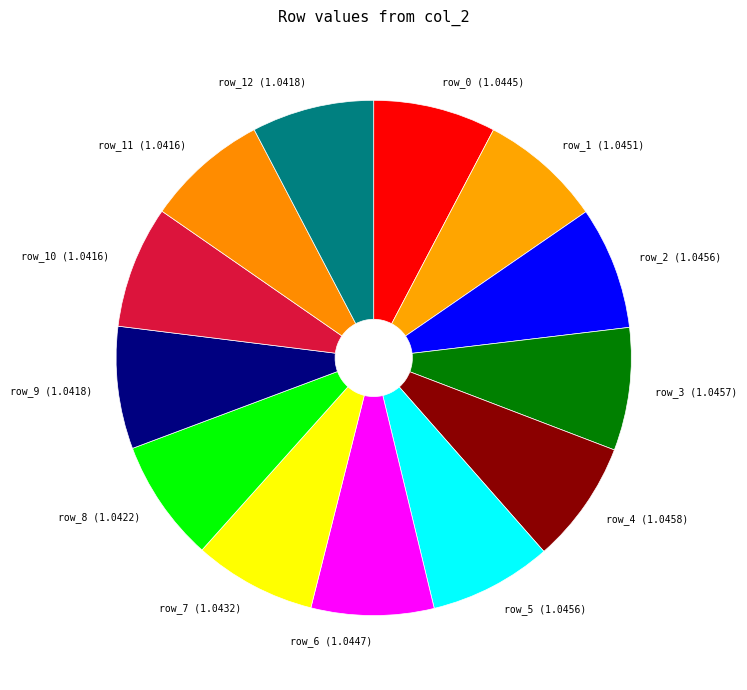

Combined, do row_6 (1.0447) and row_5 (1.0456) account for over 50%?

No